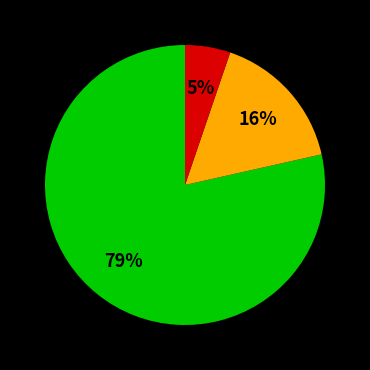

To the nearest percent, what is the average slice percentage?

33%